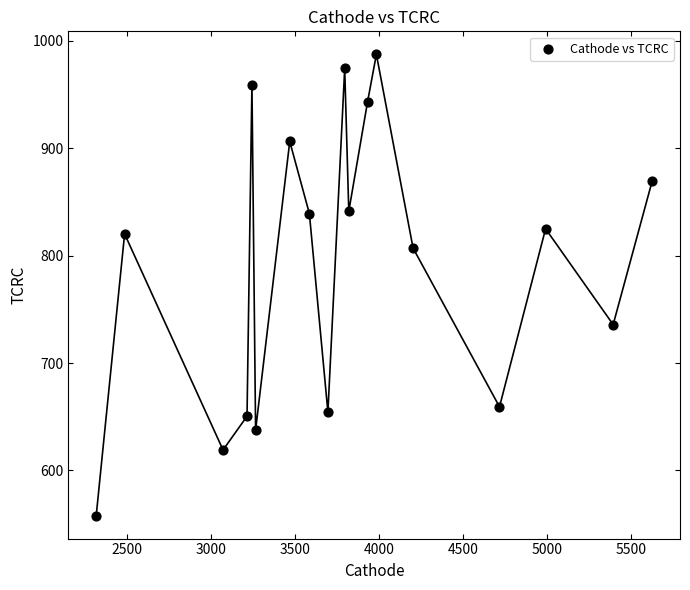

What is the range of X values (max minus min)?

3309.9